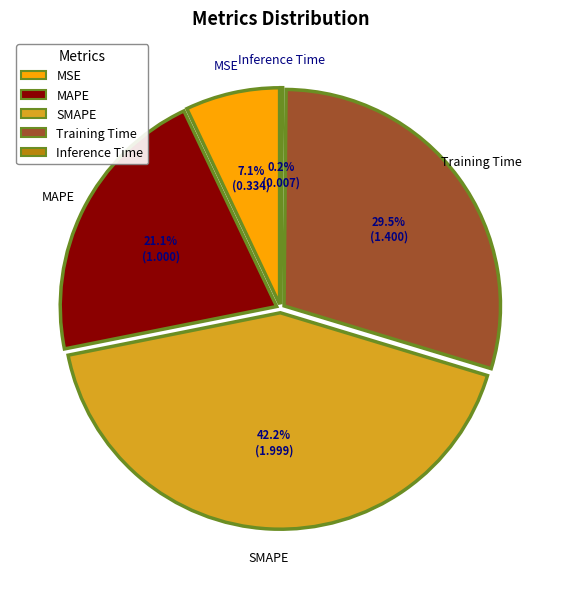

To the nearest percent, what is the difference between the Inference Time and MSE slice percentages?

7%